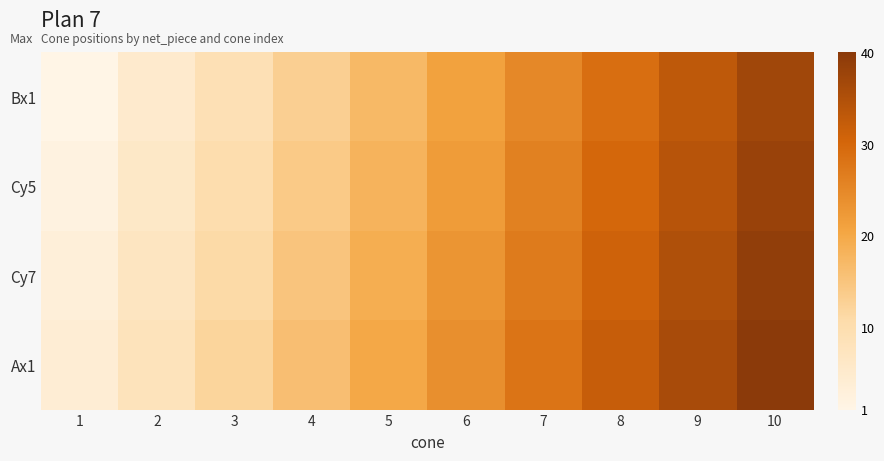

What is the total value across all series at 8?

122